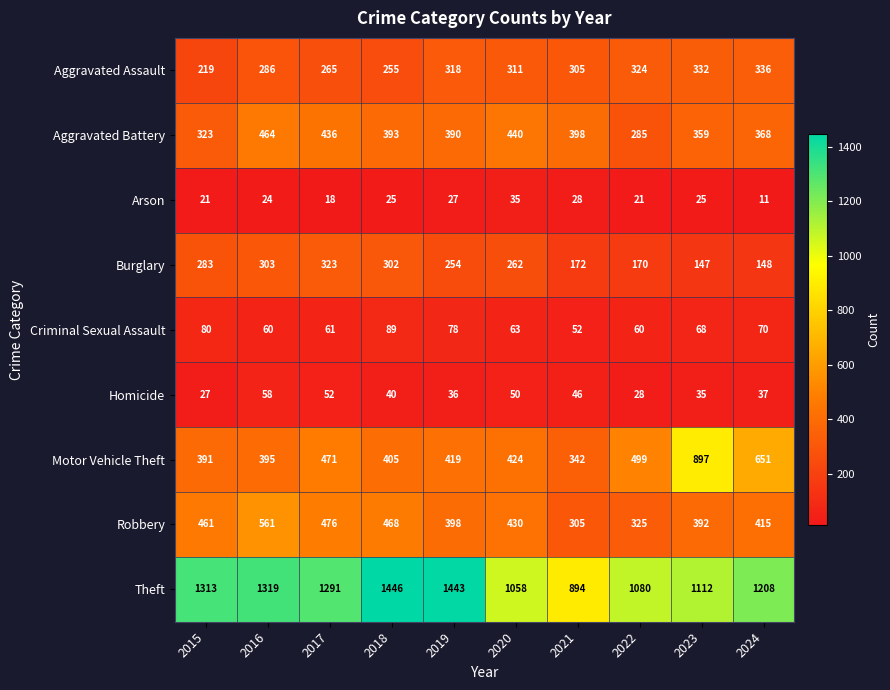

Which series has the widest spread of values?

Motor Vehicle Theft